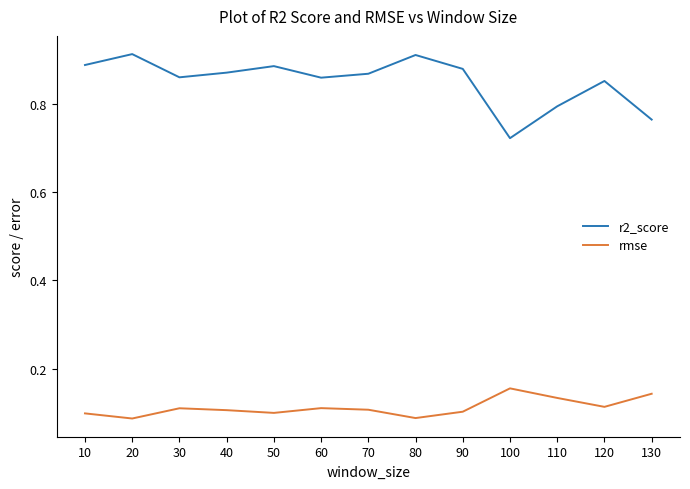

What is the total value across all series at 10?

1.0